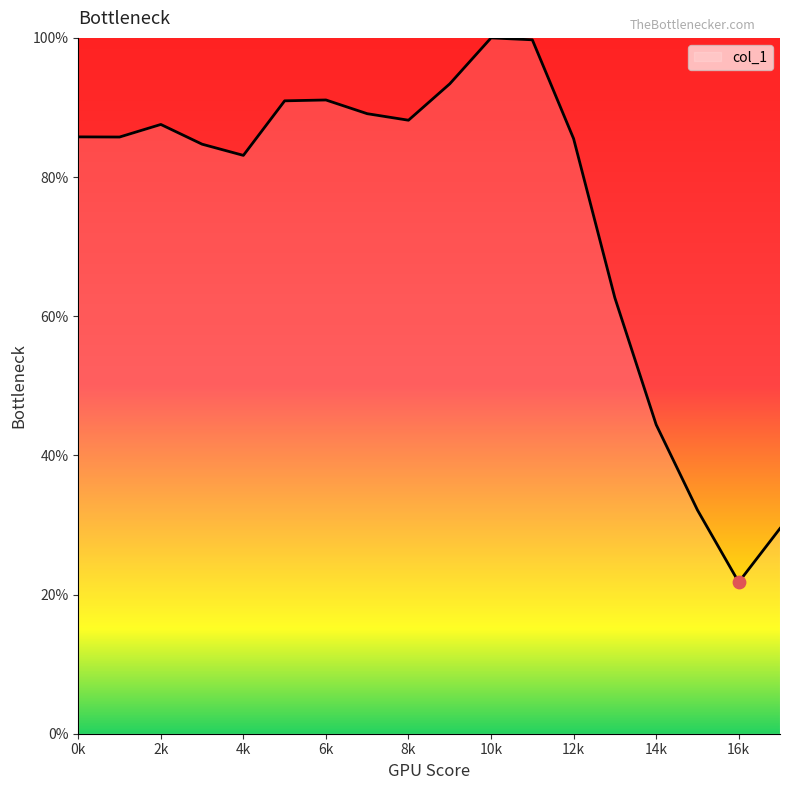

What is the difference between the maximum and minimum values?

78.2